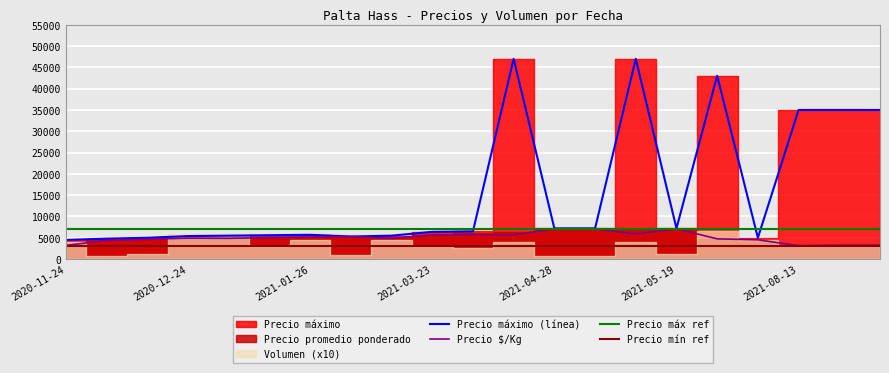

What is the difference between the maximum and minimum values in the Precio $/Kg series?

3950